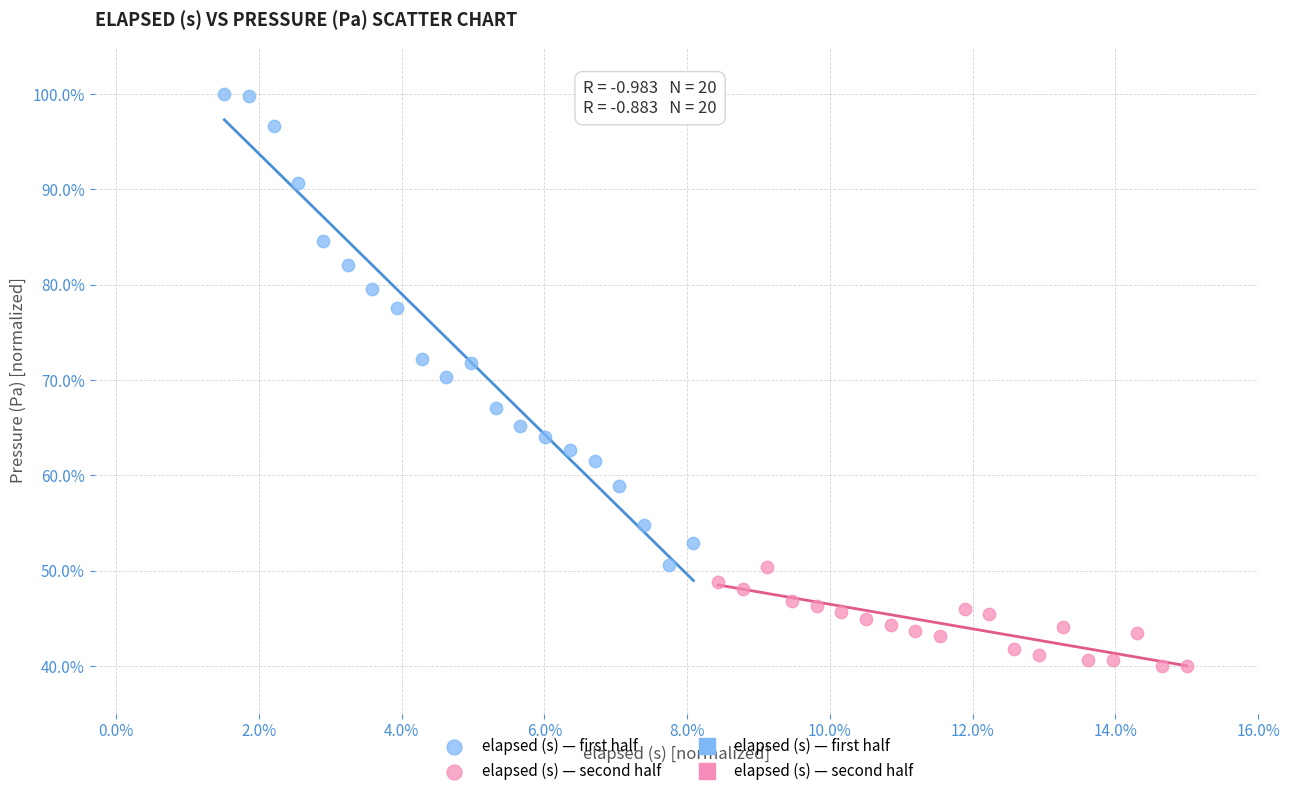

Which series has the largest Y range (max minus min)?

elapsed (s) — first half